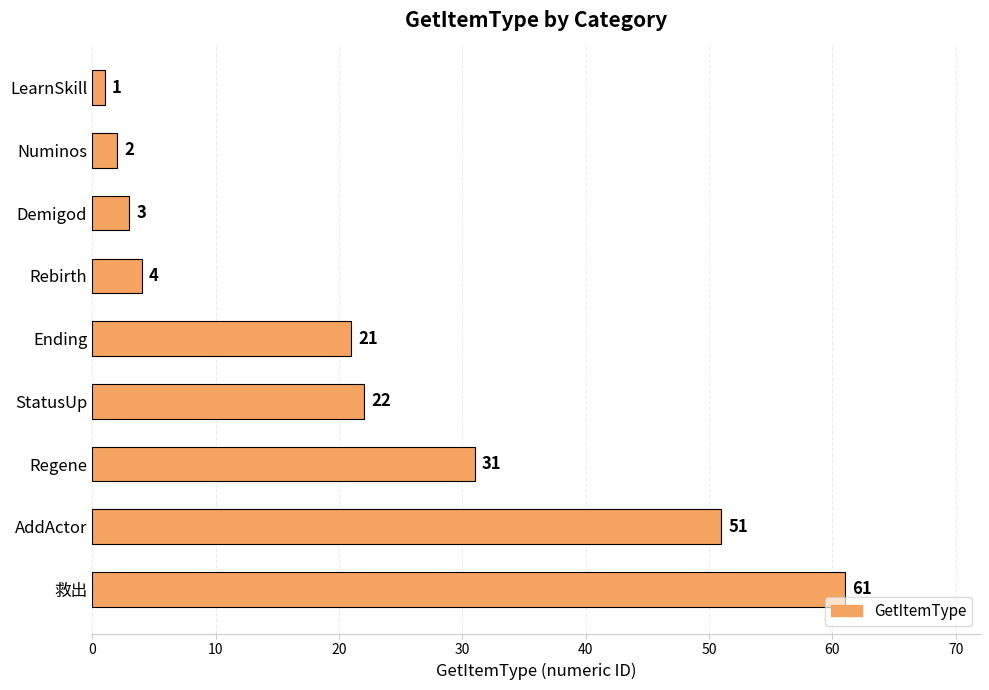

Between Numinos and 救出, which is larger?

救出